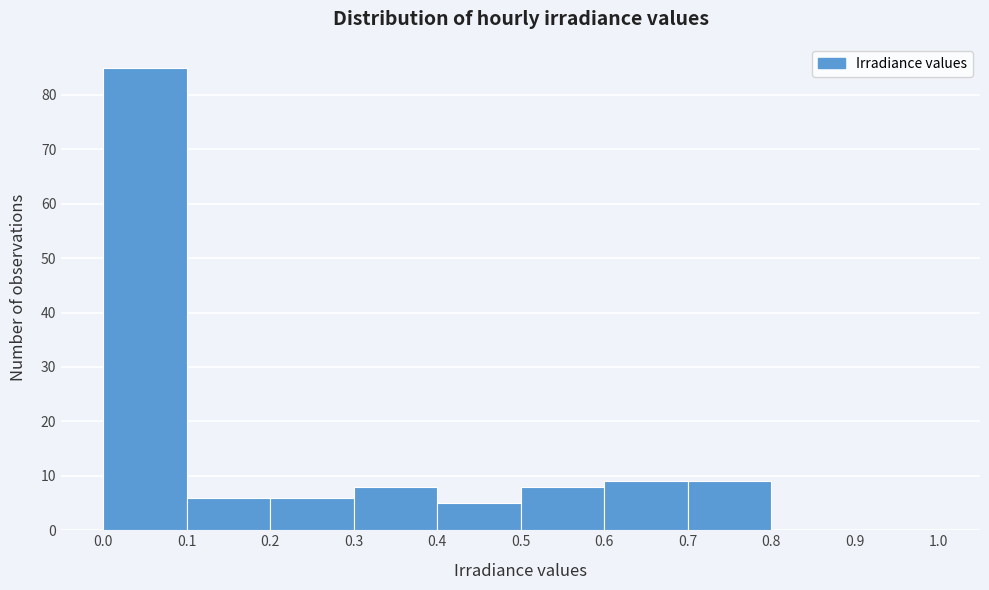

Reading left to right, transcribe this chart: for each bar, give the range it covers on the x-axis and its height. The values are not printed on the chart, so give them approximately, as read against the axis.

0.0 to 0.1: 85
0.1 to 0.2: 6
0.2 to 0.3: 6
0.3 to 0.4: 8
0.4 to 0.5: 5
0.5 to 0.6: 8
0.6 to 0.7: 9
0.7 to 0.8: 9
0.8 to 0.9: 0
0.9 to 1.0: 0